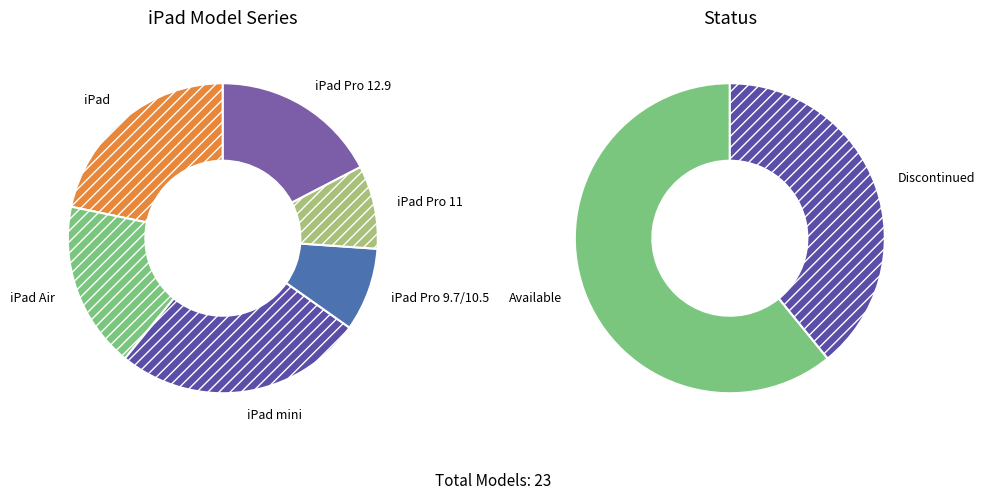

The iPad Pro 11 slice represents 1% of the pie. True or false?

False